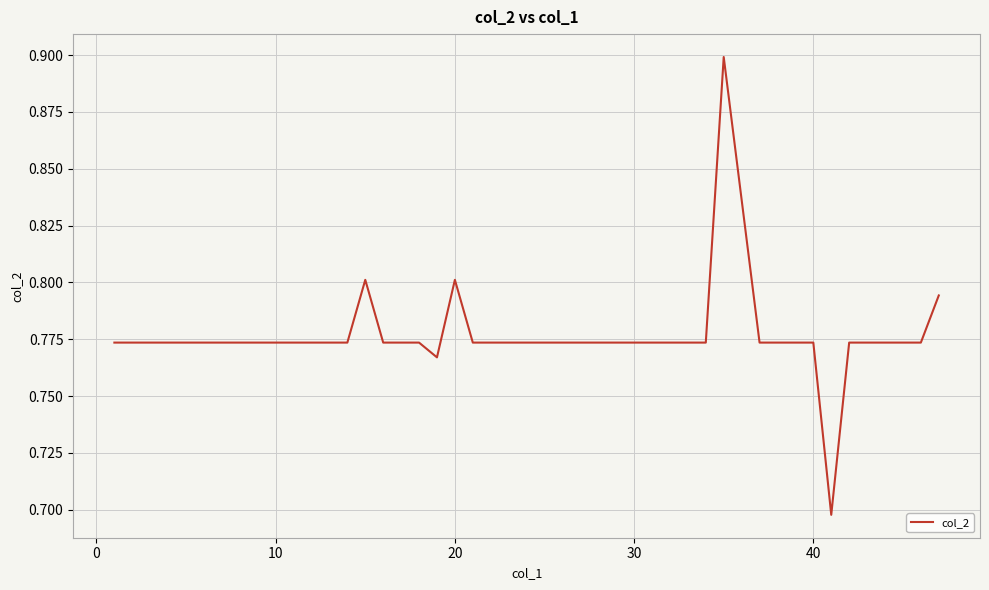

What is the maximum value shown in the chart?

0.9